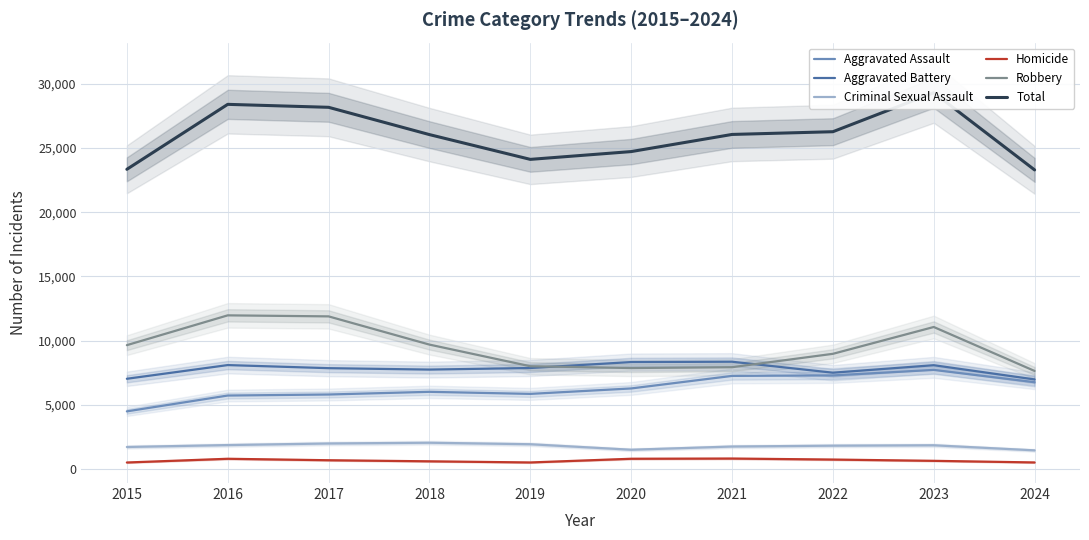

What is the difference between the Aggravated Assault values at 2021 and 2019?

1401